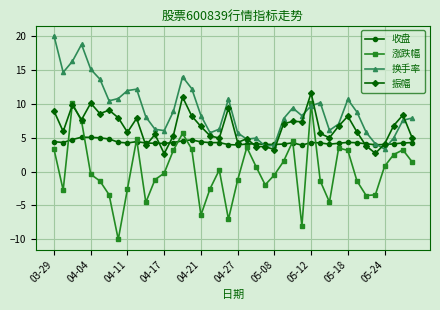

List the series in order of their overall mean, highest first.

换手率, 振幅, 收盘, 涨跌幅